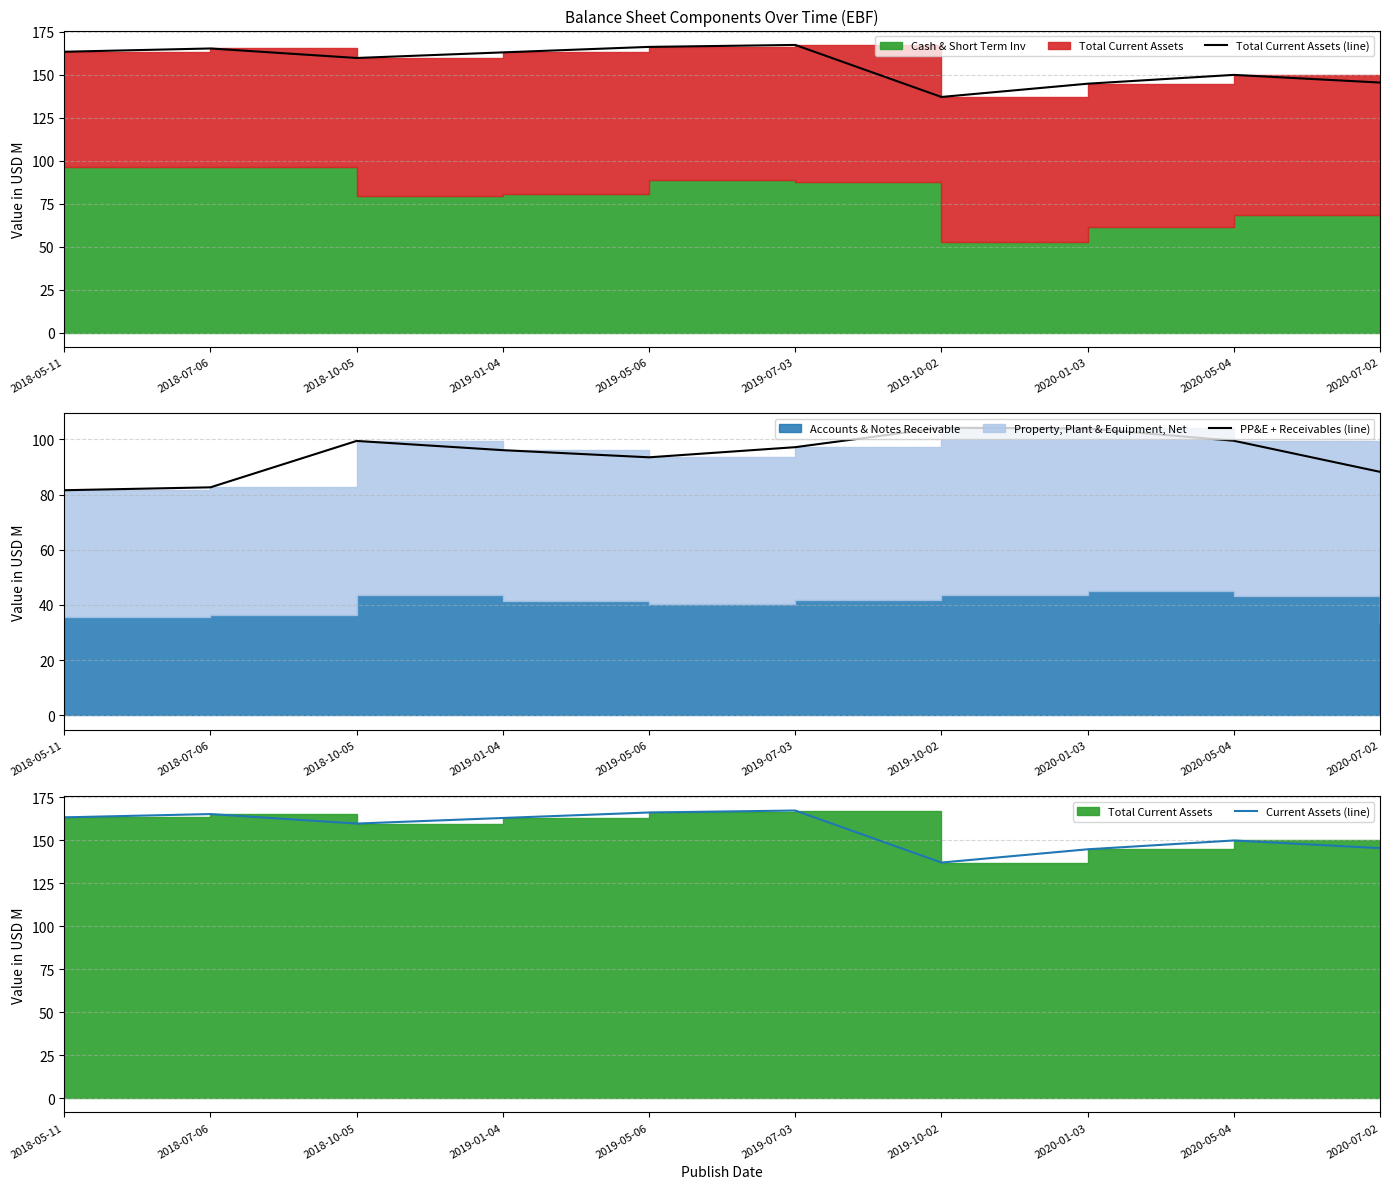

What position from the right is 2020-01-03?

3